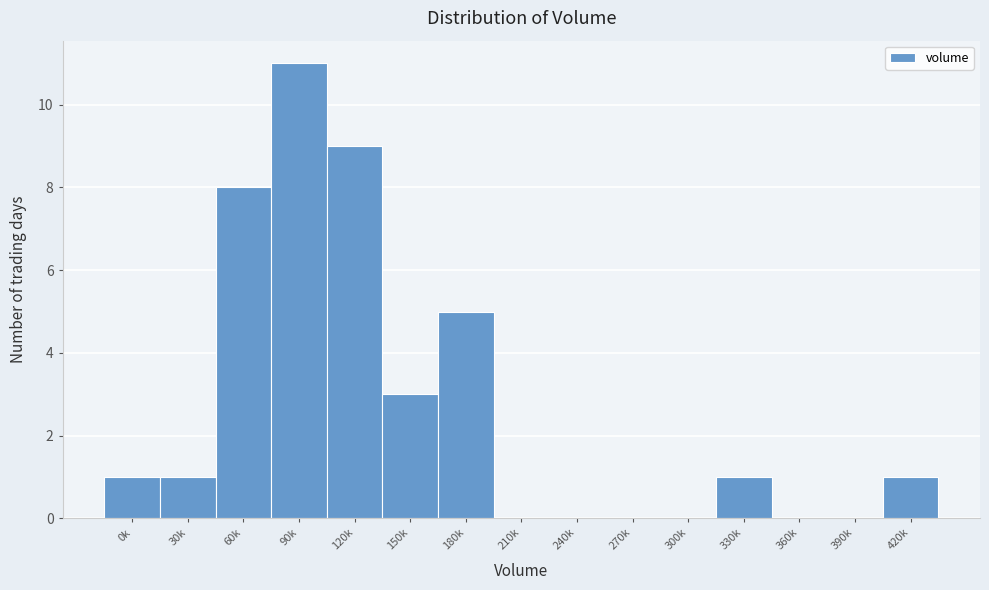

Reading left to right, list all the values displayed in this chart.

0k=1	30k=1	60k=8	90k=11	120k=9	150k=3	180k=5	210k=0	240k=0	270k=0	300k=0	330k=1	360k=0	390k=0	420k=1